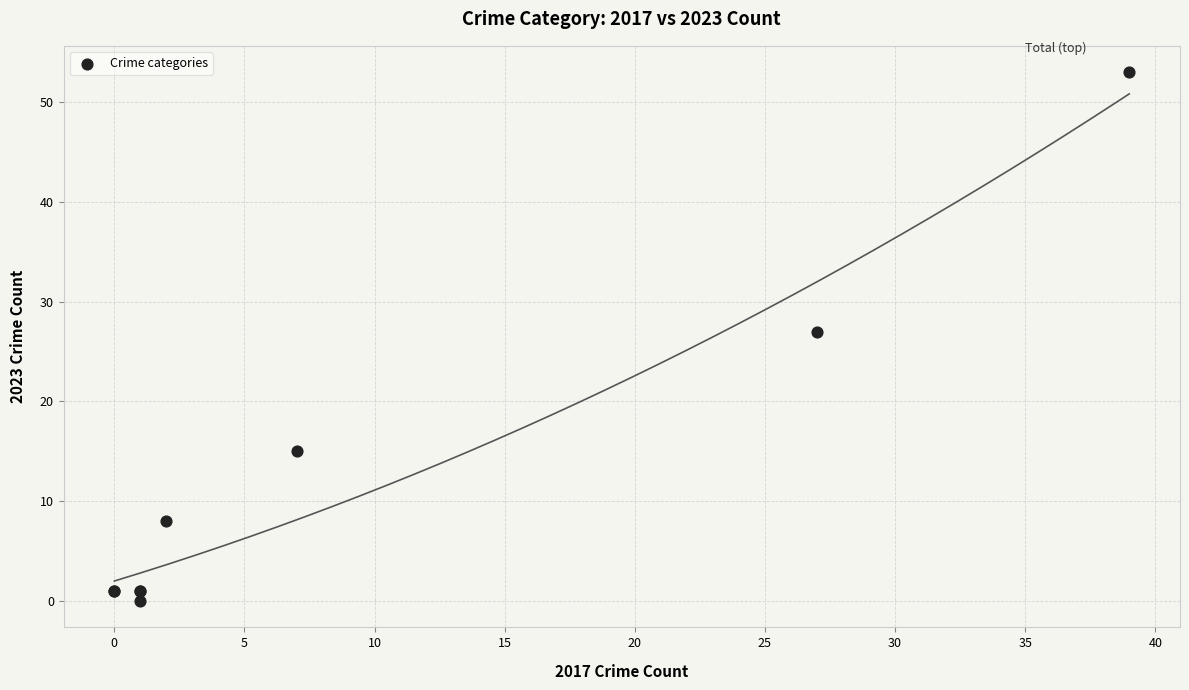

What Y value in the scatter plot is closest to 26?

27